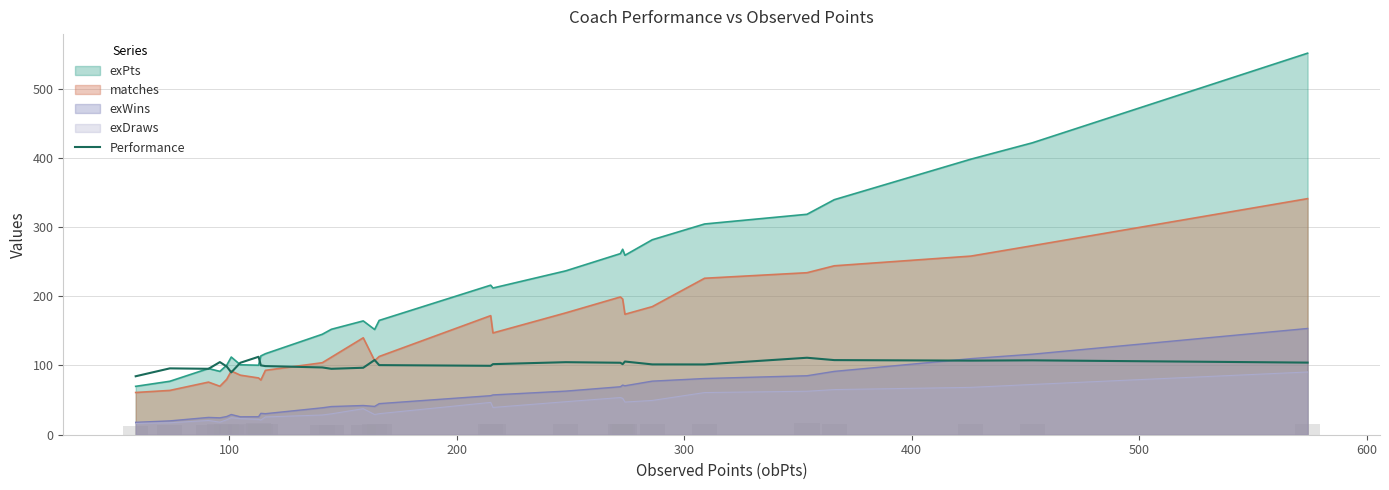

What is the sum of the values at 20 and 15?

205.3